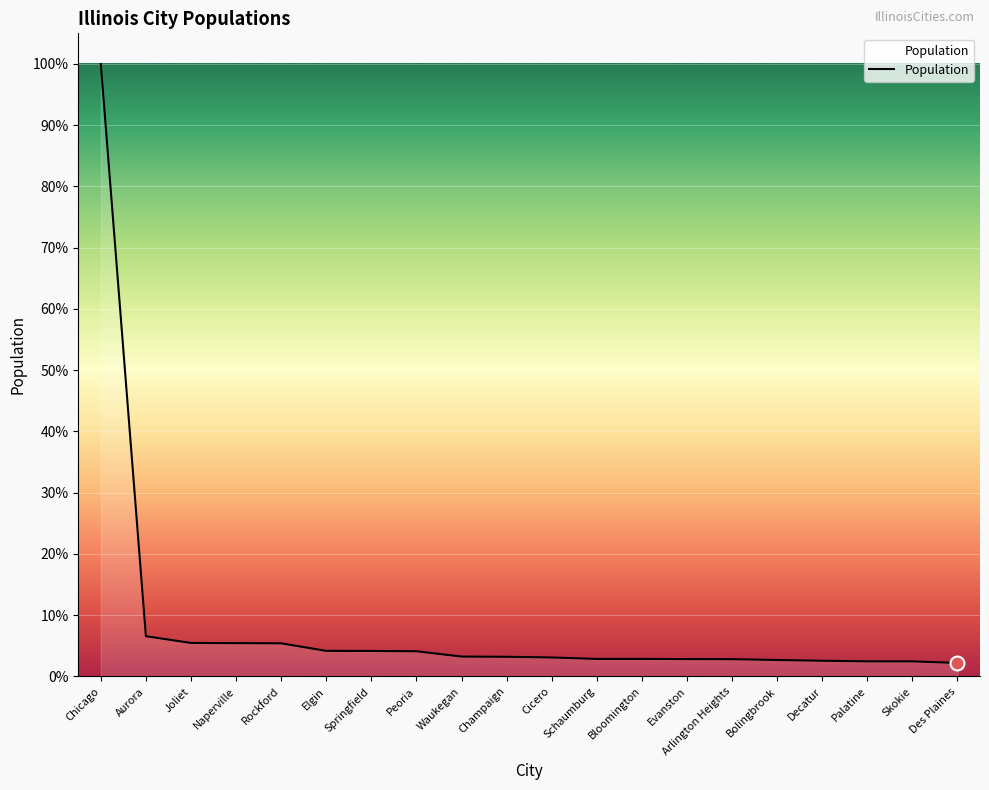

Which has a higher value, Chicago or Aurora?

Chicago